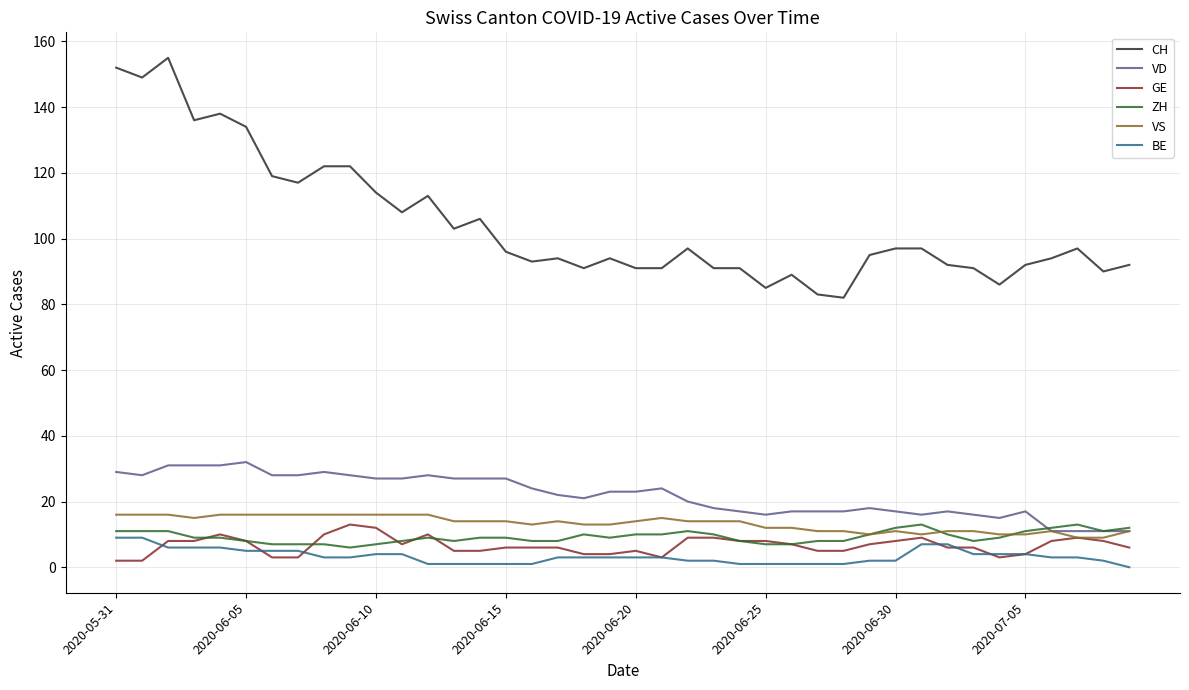

What is the sum of all BE values?

132